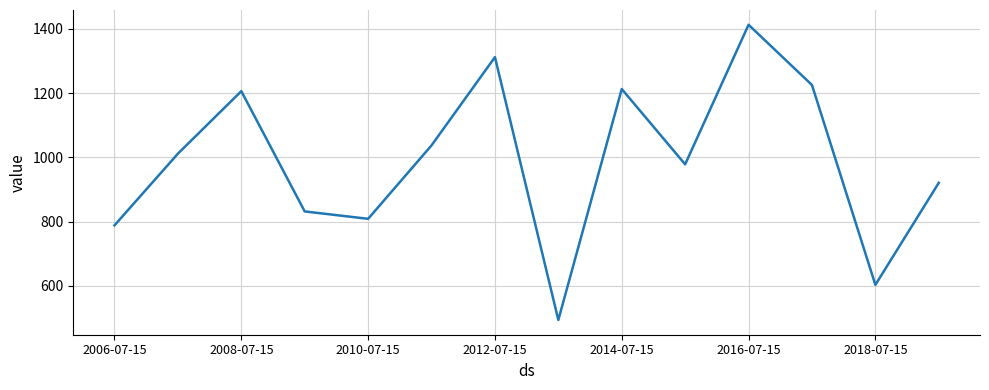

What is the smallest value displayed?

494.3